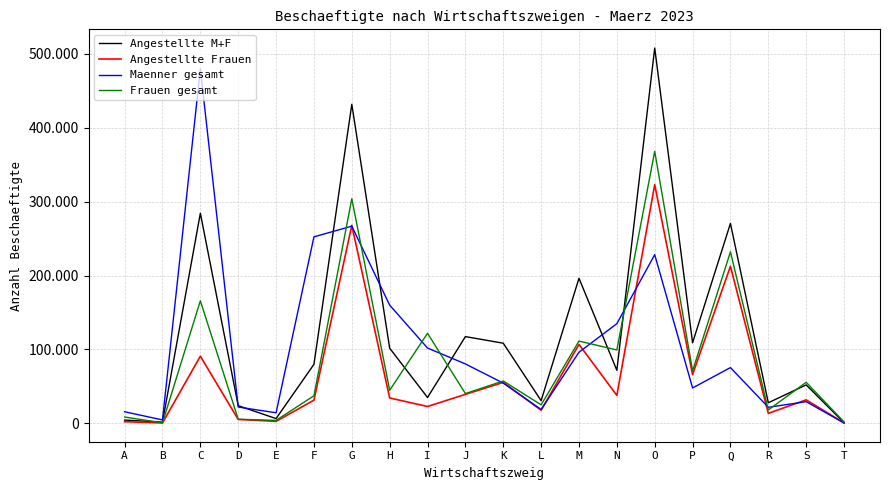

True or false: Angestellte Frauen has a value of 70584 at G.

False